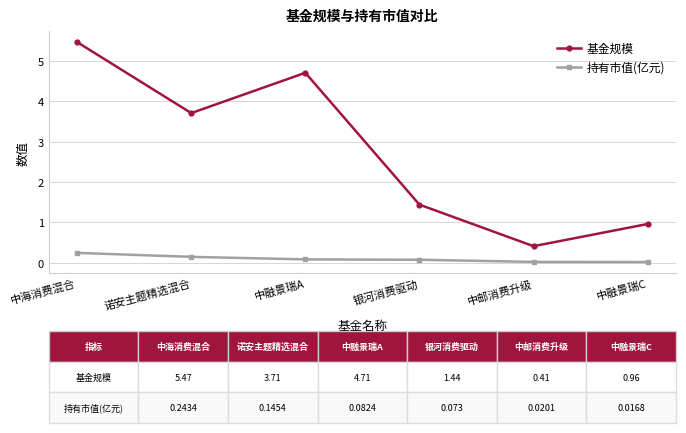

What is the difference between the maximum and minimum values in the 持有市值(亿元) series?

0.2